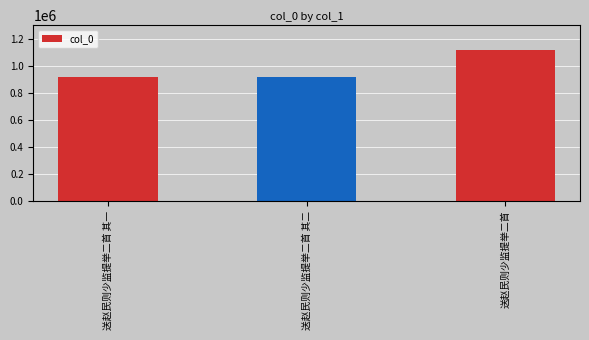

Which has a higher value, 送赵民则少监提举二首 or 送赵民则少监提举二首 其一?

送赵民则少监提举二首